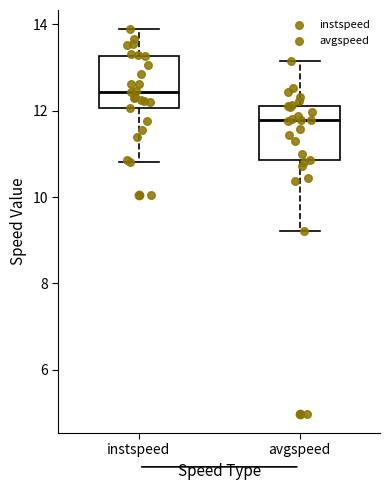

Reading left to right, read every box against the y-axis: the position of its median line, the range the box covers, and the ends of its whiskers. The values are not printed on the chart, so give them approximately, as read against the axis.

instspeed: median 12.4, box 12.0 to 13.2, whiskers 10.8 to 13.8
avgspeed: median 11.8, box 10.8 to 12.2, whiskers 9.2 to 13.2